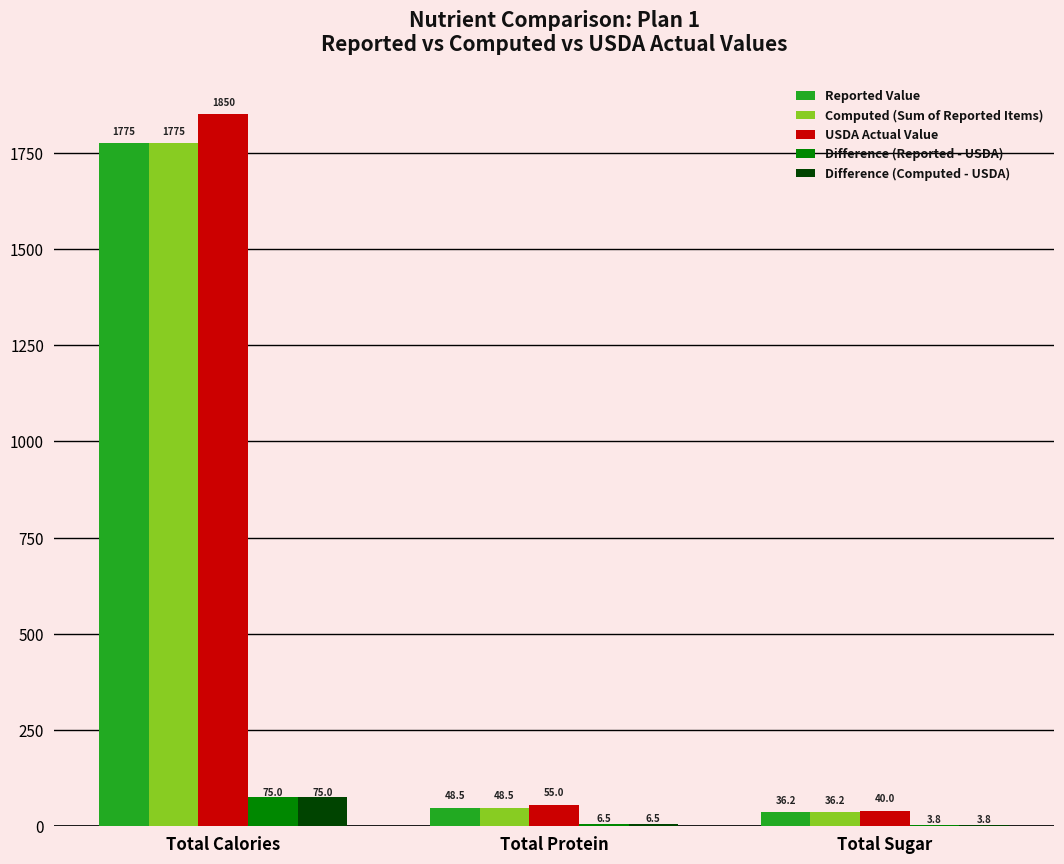

What is the sum of the Reported Value values at Total Calories and Total Sugar?

1811.2